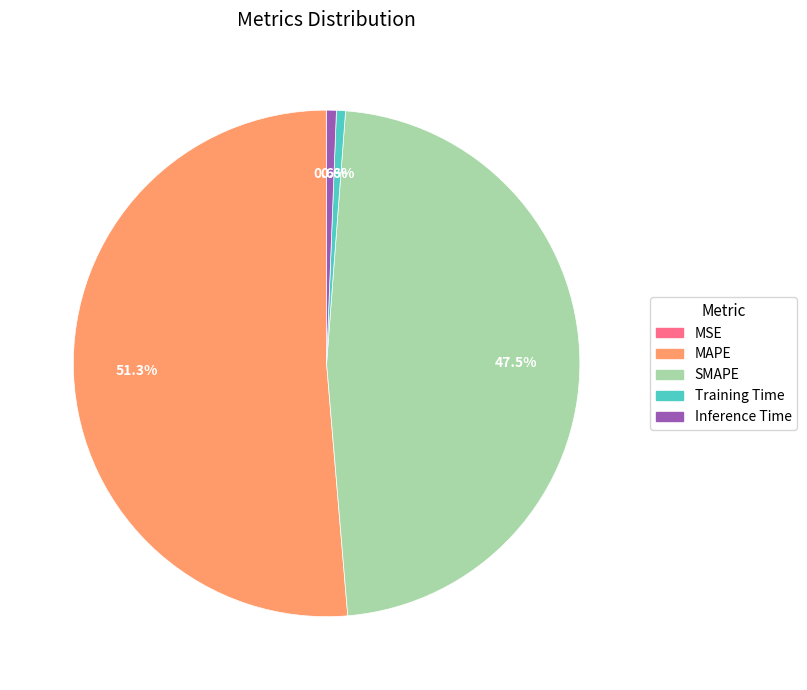

What portion of the pie excludes MAPE?

48.7%